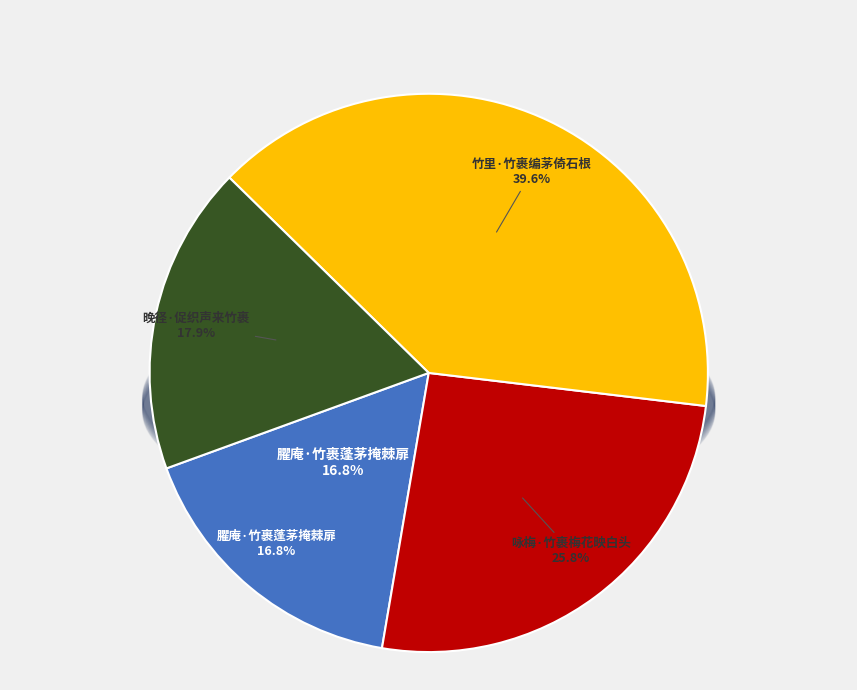

To the nearest percent, what percentage of the pie is 咏梅·竹裹梅花映白头?

26%